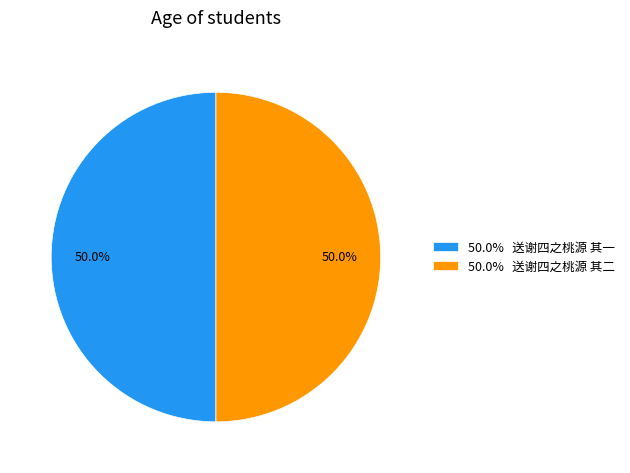

What percentage do 50.0% 送谢四之桃源 其二 and 50.0% 送谢四之桃源 其一 together represent?

100.0%